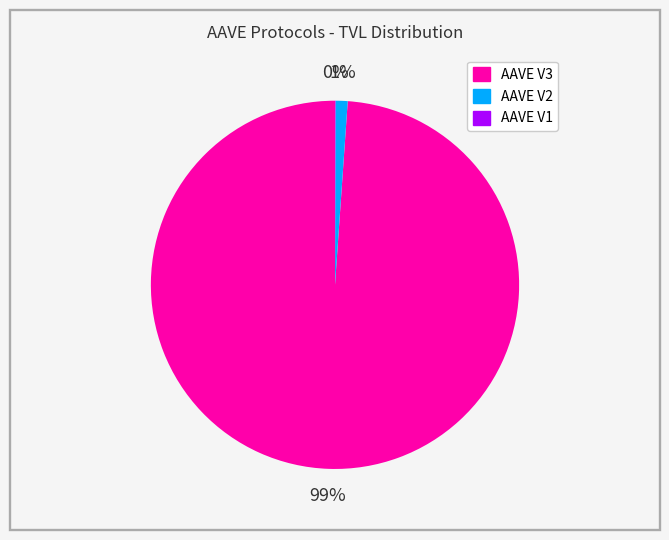

The AAVE V2 slice represents 1% of the pie. True or false?

True